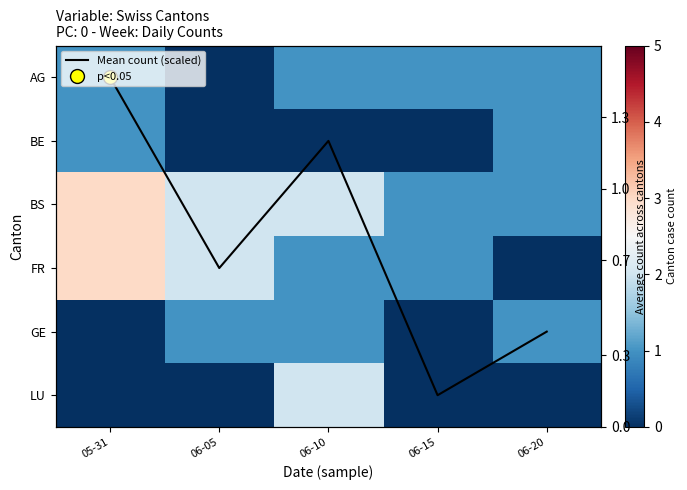

At which category is the sum across all series the highest?

05-31